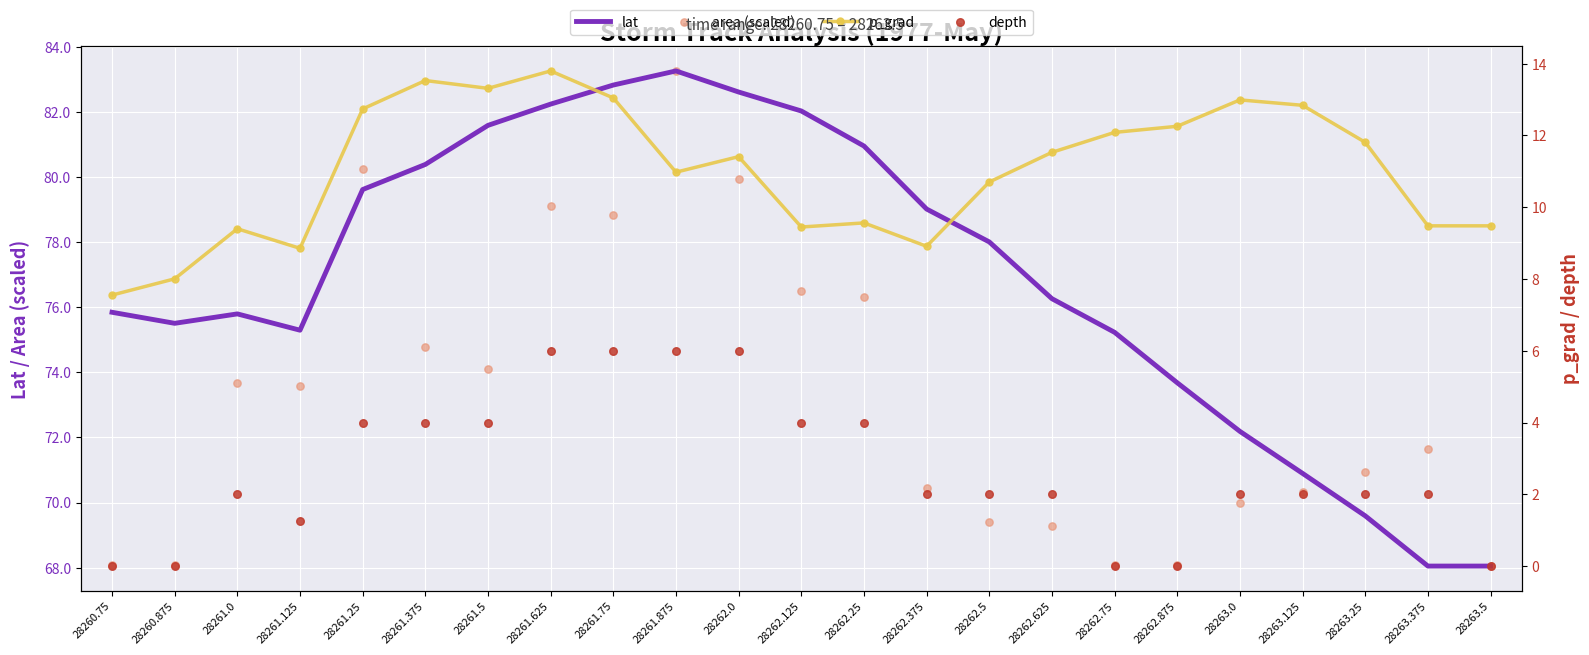

Which series has the widest spread of Y values?

lat